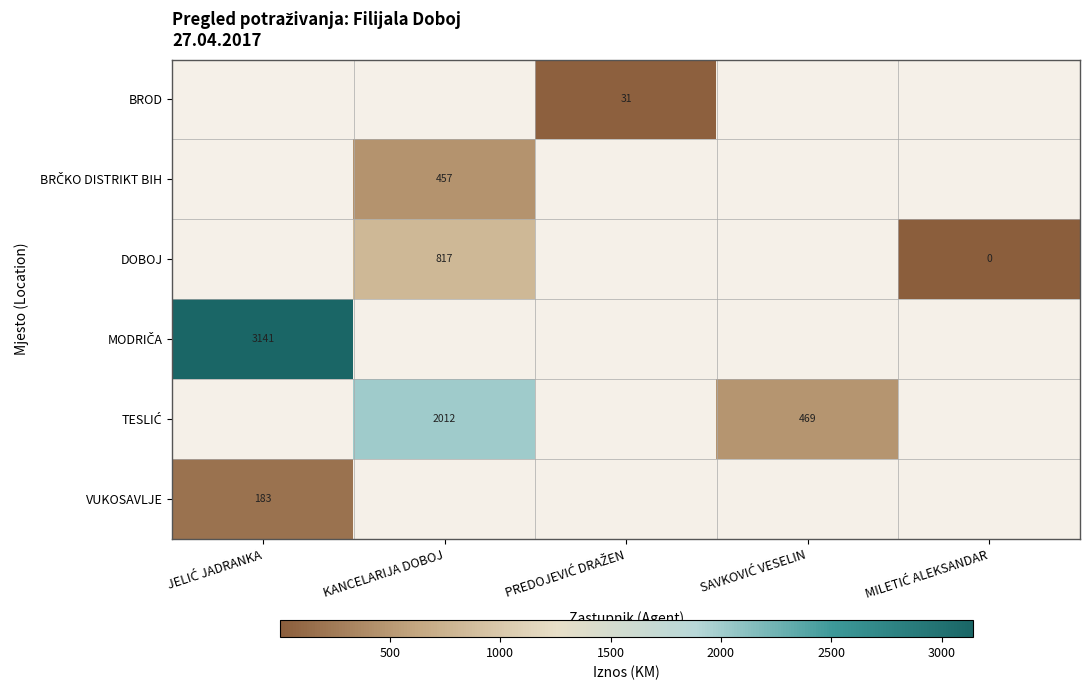

Which category has the lowest value across all series?

MILETIĆ ALEKSANDAR